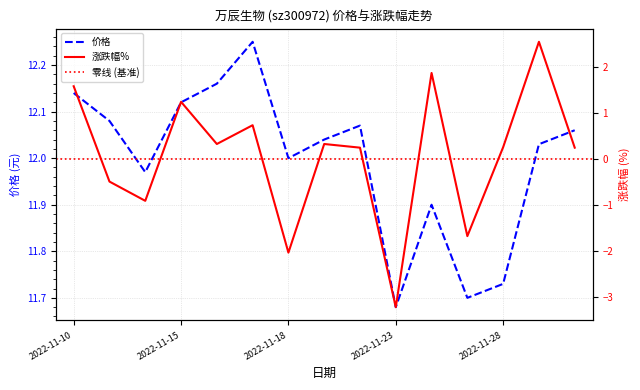

What is the average value of the 涨跌幅% series?

0.1